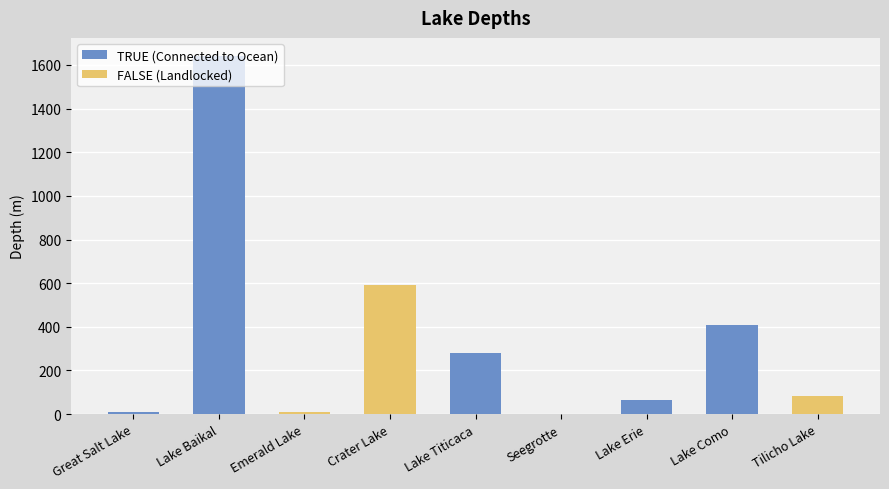

The value at Crater Lake is 594. True or false?

True